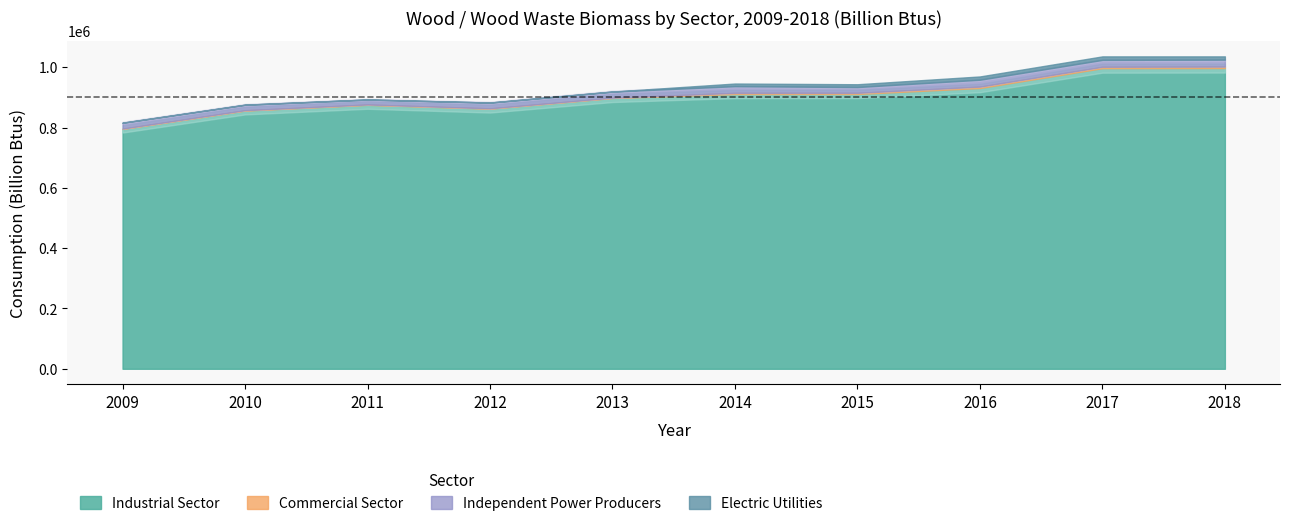

True or false: Commercial Sector has more than 1 interior local peaks.

False